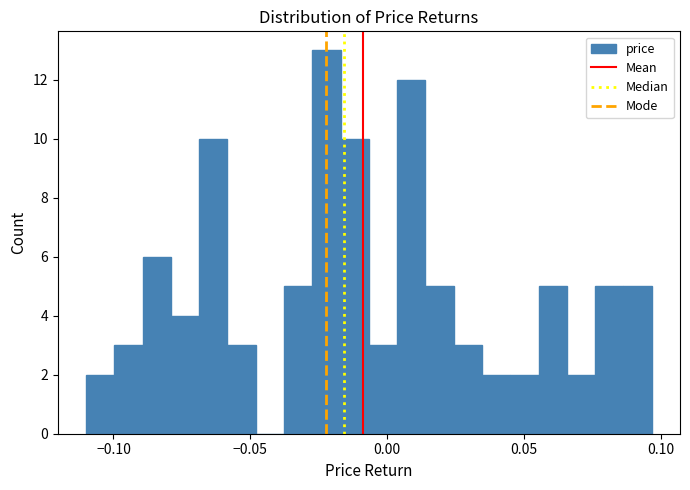

Around what value on the x-axis is the tallest bar? Give the approximate position of its centre, as read against the axis.

-0.020